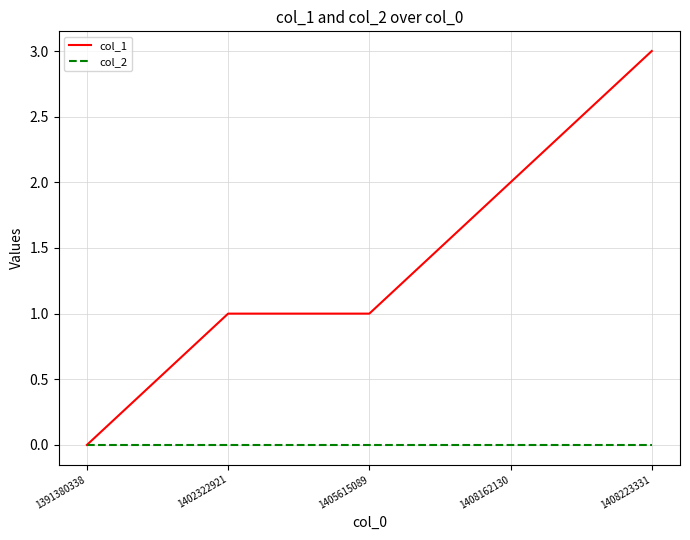

Which category has the highest value across all series?

1408223331